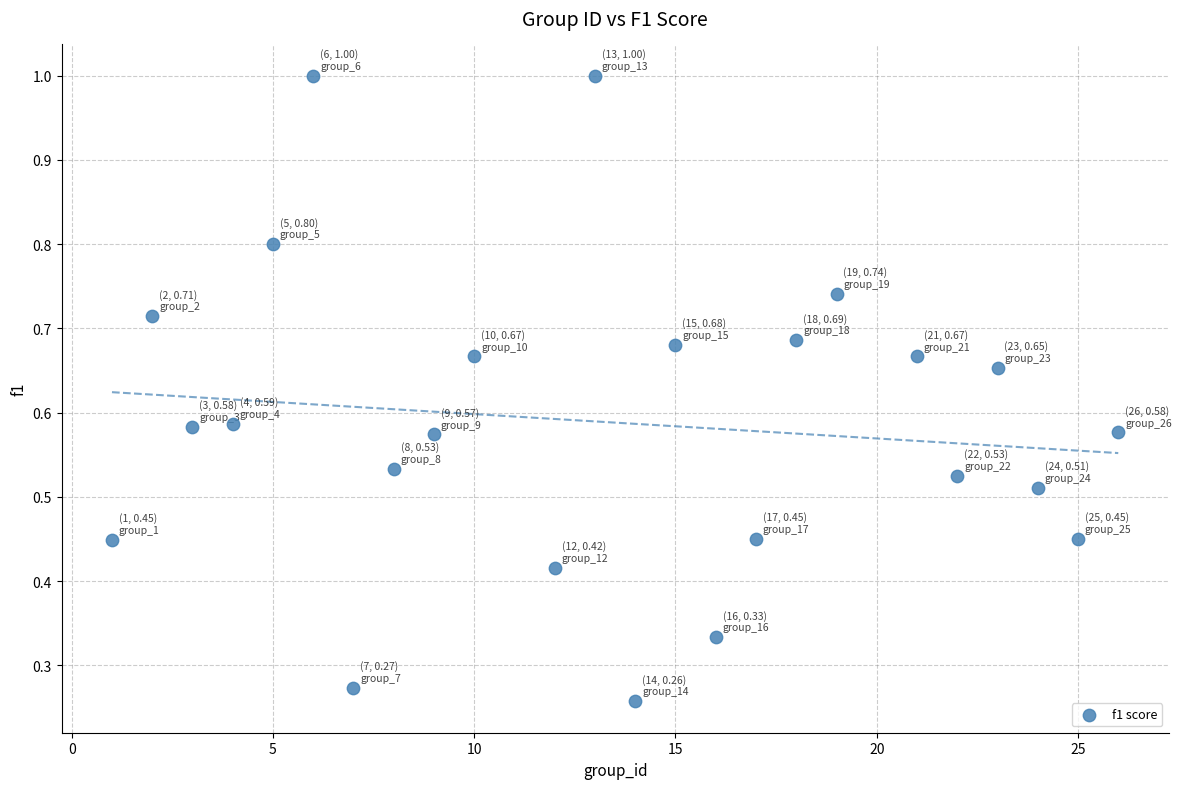

What is the range of X values (max minus min)?

25.0